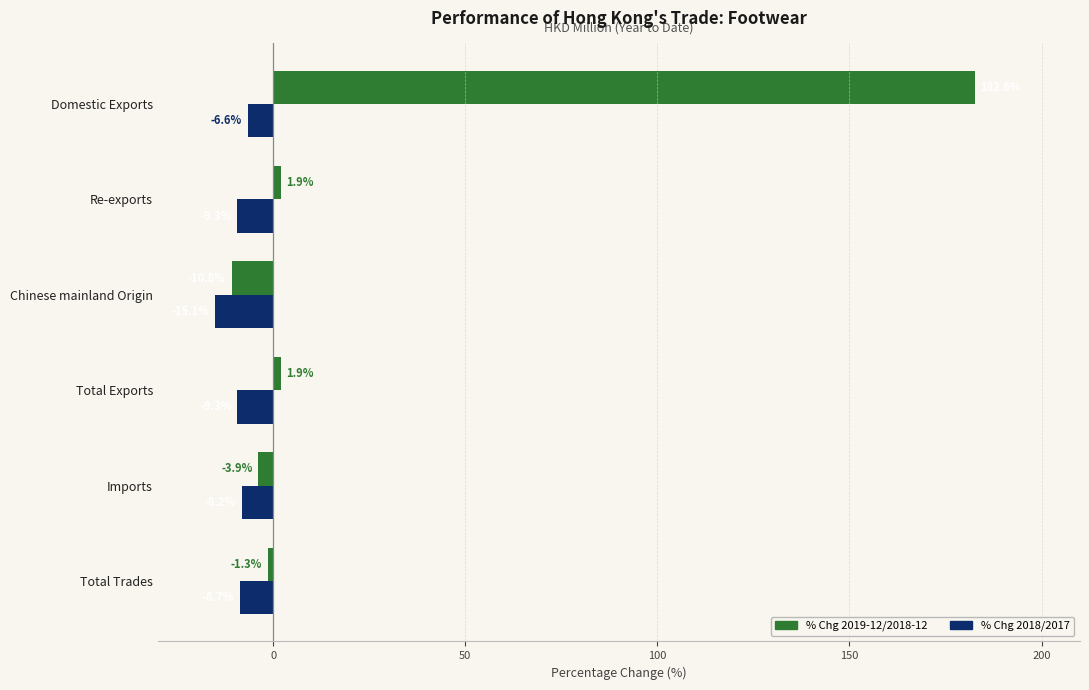

True or false: % Chg 2018/2017 has a value of -8.2 at Imports.

True